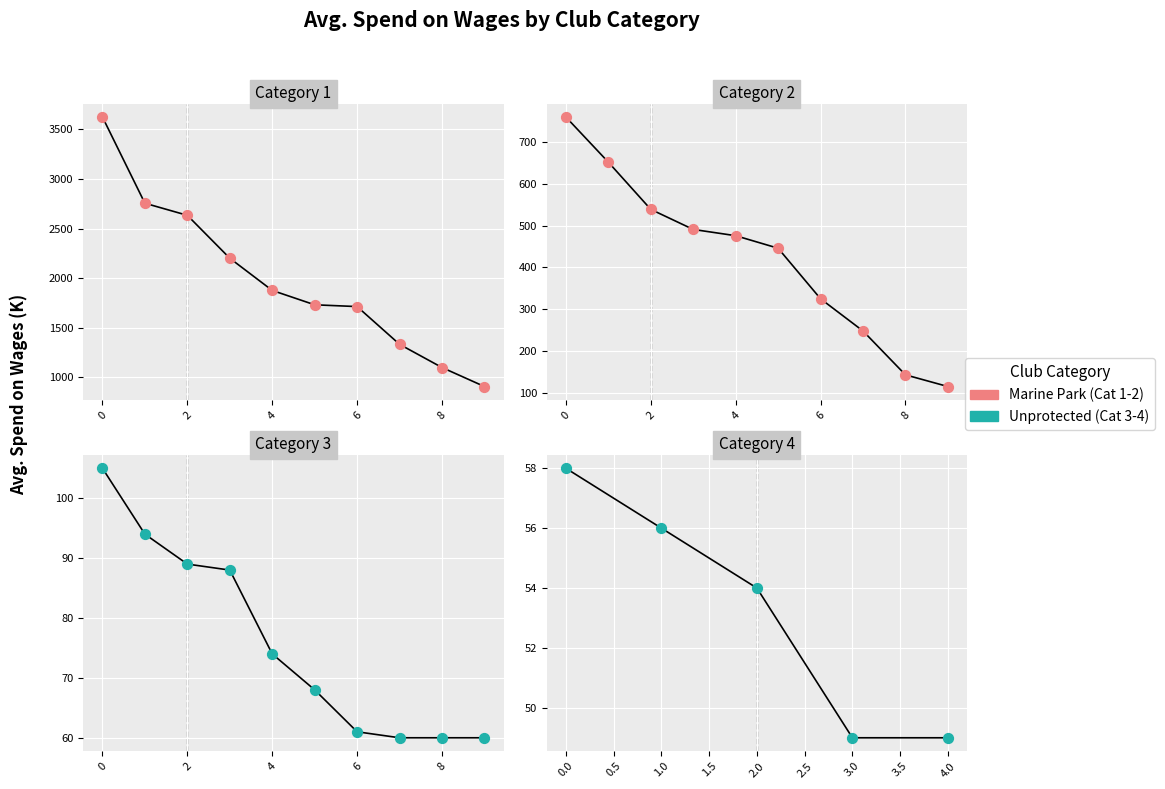

Which series reaches the maximum Y coordinate?

Category 1